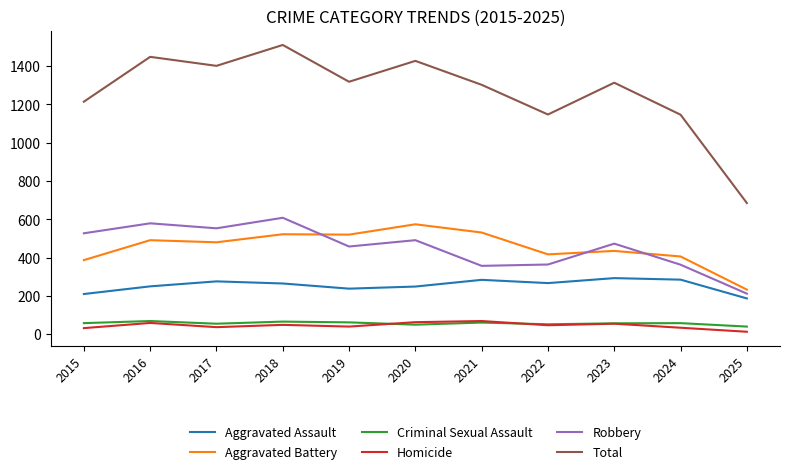

What is the spread (max minus min) of values at 2017?

1364